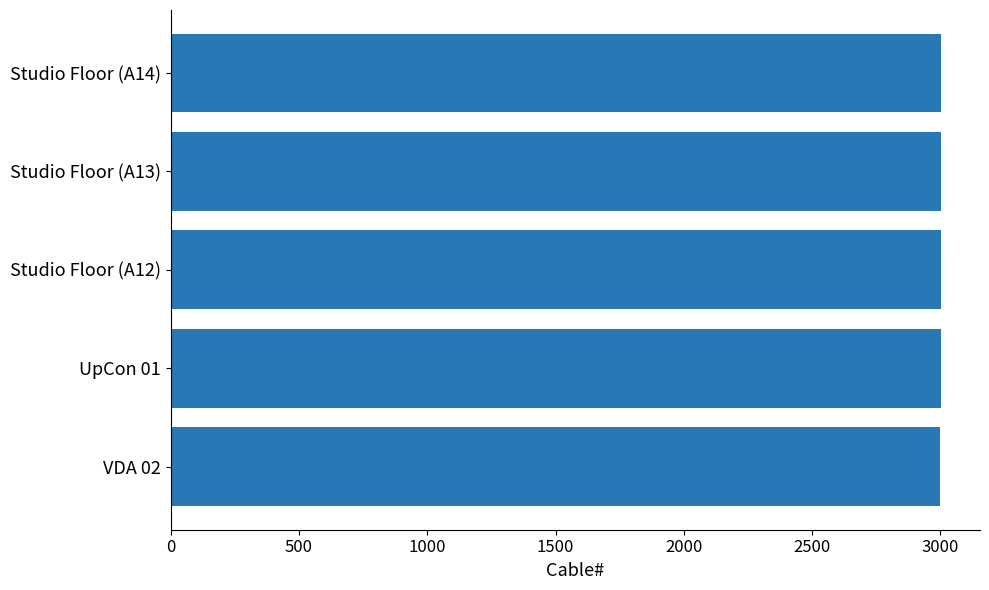

What is the greatest value displayed?

3004